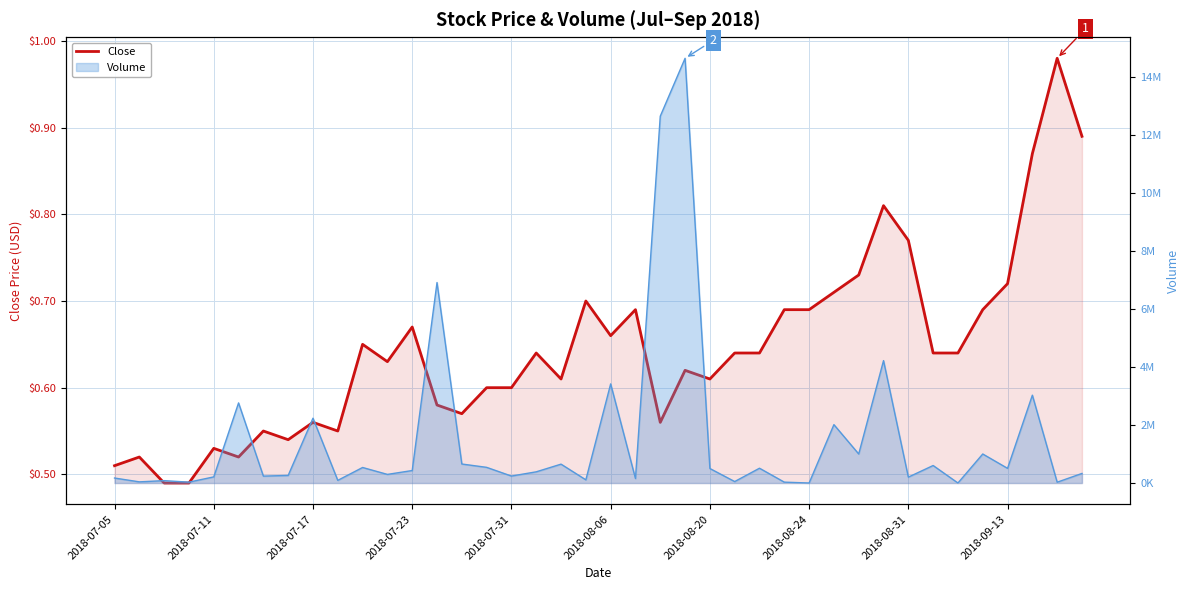

Reading right to left, list all the values displayed in this chart.

0.9	1.0	0.9	0.7	0.7	0.6	0.6	0.8	0.8	0.7	0.7	0.7	0.7	0.6	0.6	0.6	0.6	0.6	0.7	0.7	0.7	0.6	0.6	0.6	0.6	0.6	0.6	0.7	0.6	0.7	0.6	0.6	0.5	0.6	0.5	0.5	0.5	0.5	0.5	0.5